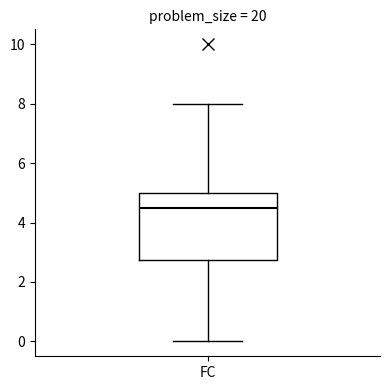

Transcribe this box plot: give where the median line is, the range the box spans, and where the two whiskers end, as read against the y-axis. The values are not printed on the chart, so give them approximately, as read against the axis.

median 4.6, box 2.8 to 5.0, whiskers 0.0 to 8.0